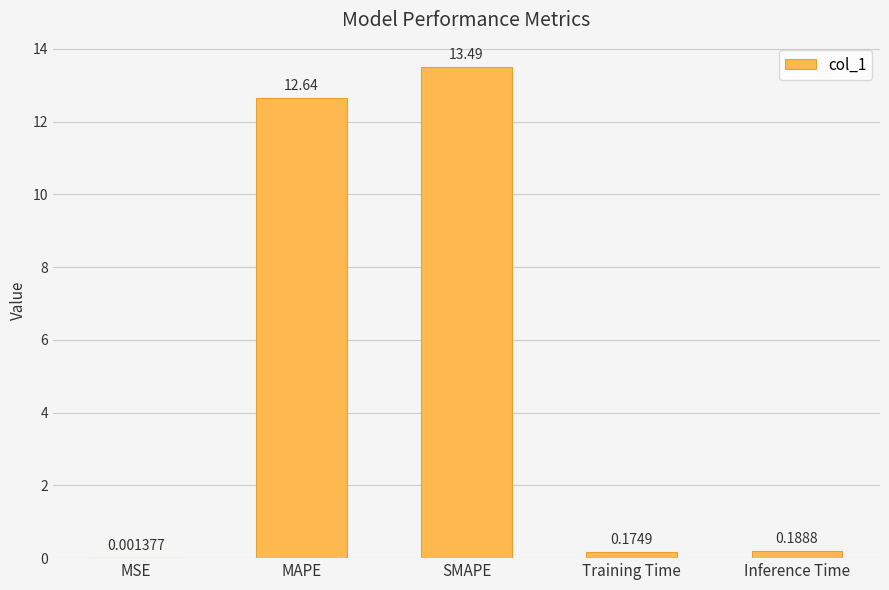

What is the change in value from MSE to MAPE?

+12.6